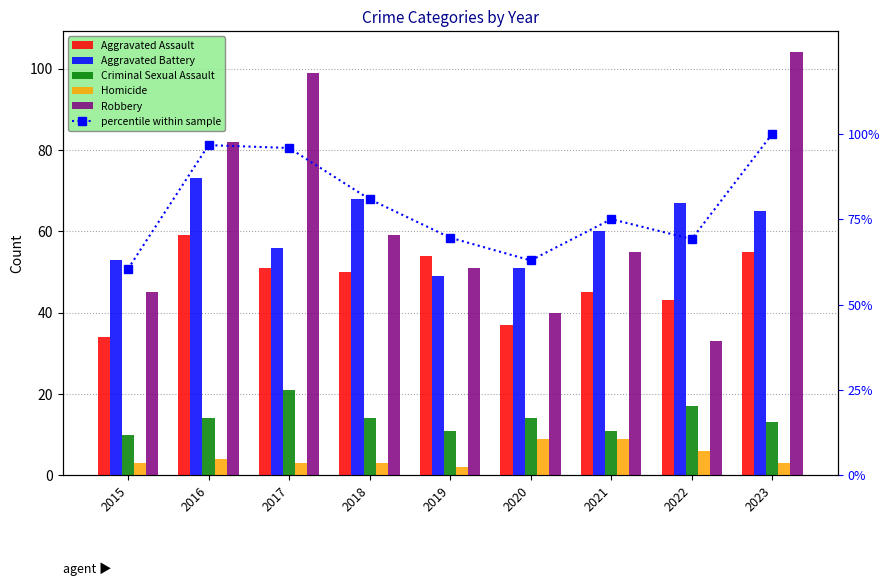

Rank the categories by Homicide value from highest to lowest.

2020, 2021, 2022, 2016, 2015, 2017, 2018, 2023, 2019